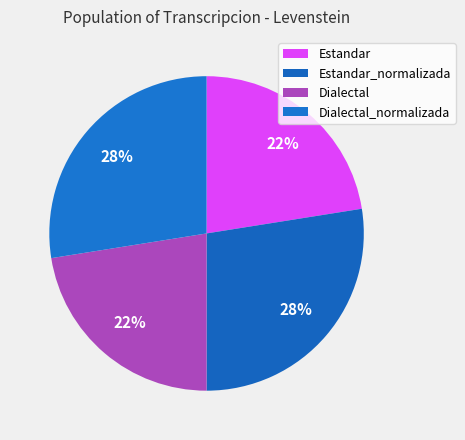

To the nearest percent, what is the average slice percentage?

25%